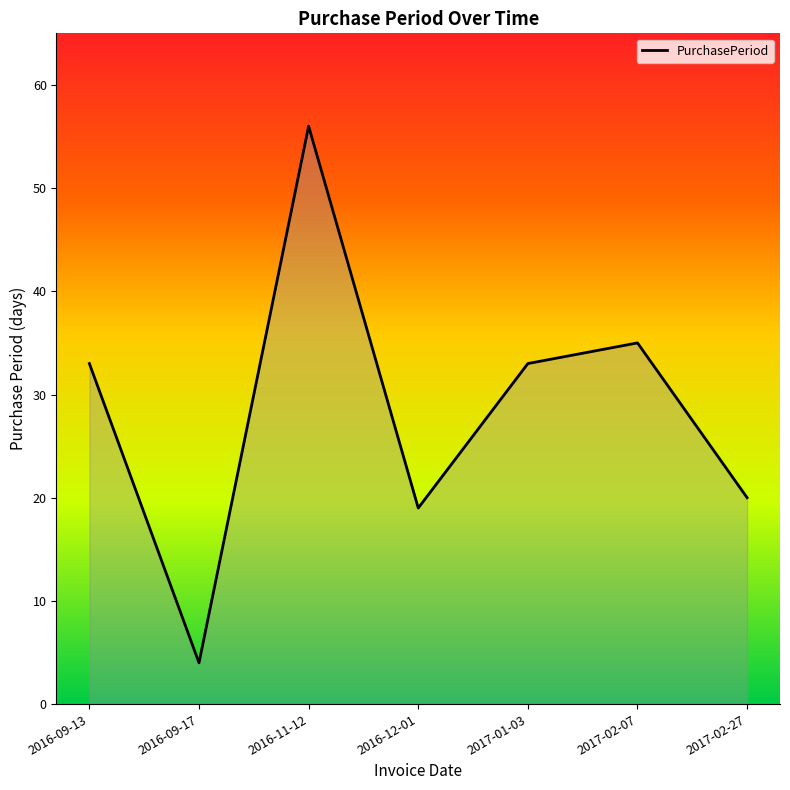

Reading left to right, what are all the values shown in this chart?

33	4	56	19	33	35	20